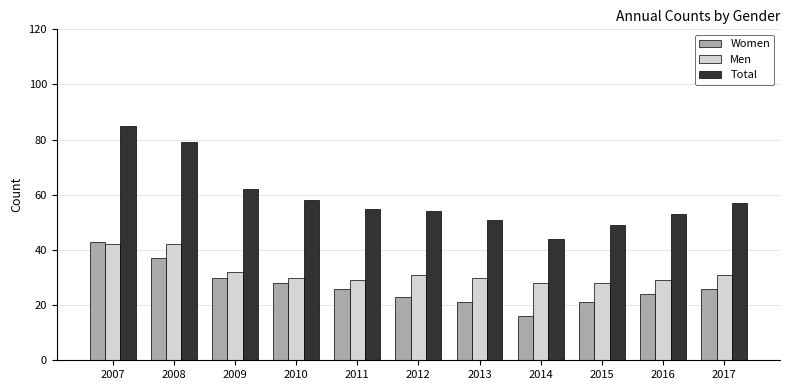

What is the value of the Men bar at the 10th from the left?

29